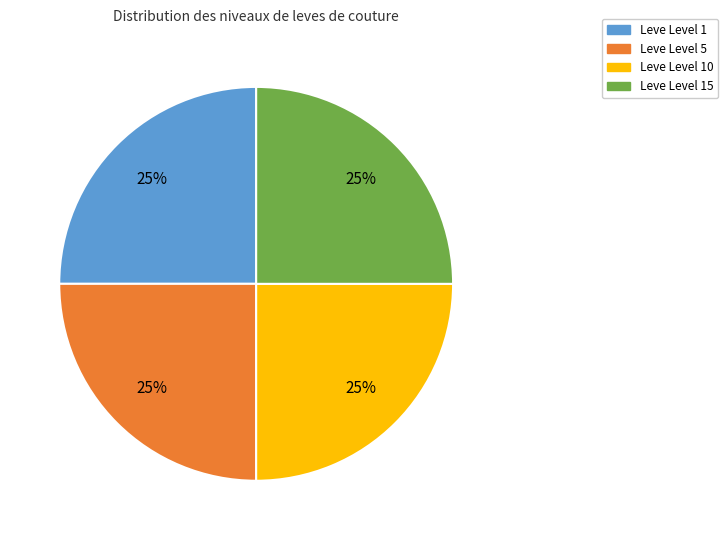

Count the number of slices in the pie.

4